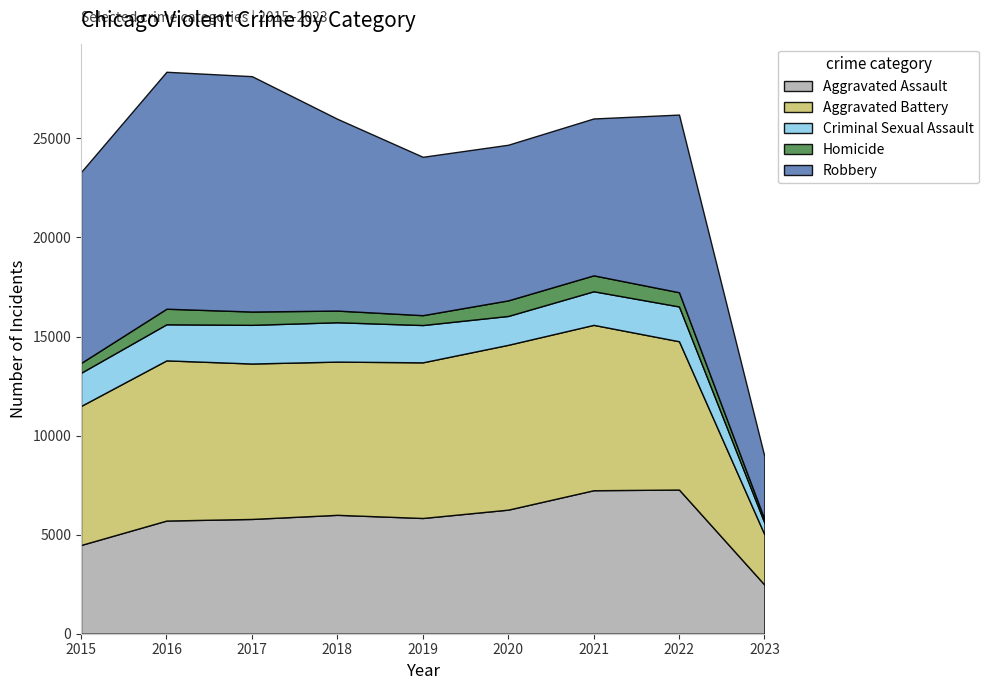

Reading left to right, transcribe all the data shown in this chart.

Aggravated Assault: 2015=4480	2016=5712	2017=5793	2018=6001	2019=5841	2020=6263	2021=7243	2022=7276	2023=2477
Aggravated Battery: 2015=7018	2016=8085	2017=7845	2018=7734	2019=7857	2020=8319	2021=8346	2022=7486	2023=2535
Criminal Sexual Assault: 2015=1673	2016=1821	2017=1952	2018=1986	2019=1882	2020=1457	2021=1696	2022=1756	2023=586
Homicide: 2015=496	2016=786	2017=672	2018=589	2019=498	2020=787	2021=804	2022=717	2023=185
Robbery: 2015=9638	2016=11960	2017=11880	2018=9680	2019=7994	2020=7855	2021=7918	2022=8968	2023=3169